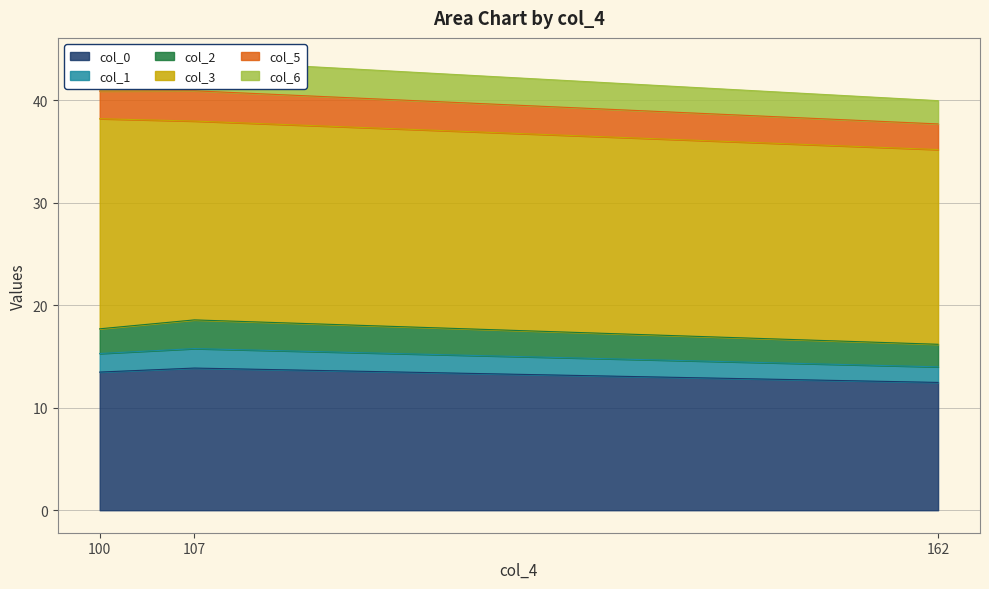

At which category is the sum across all series the highest?

107